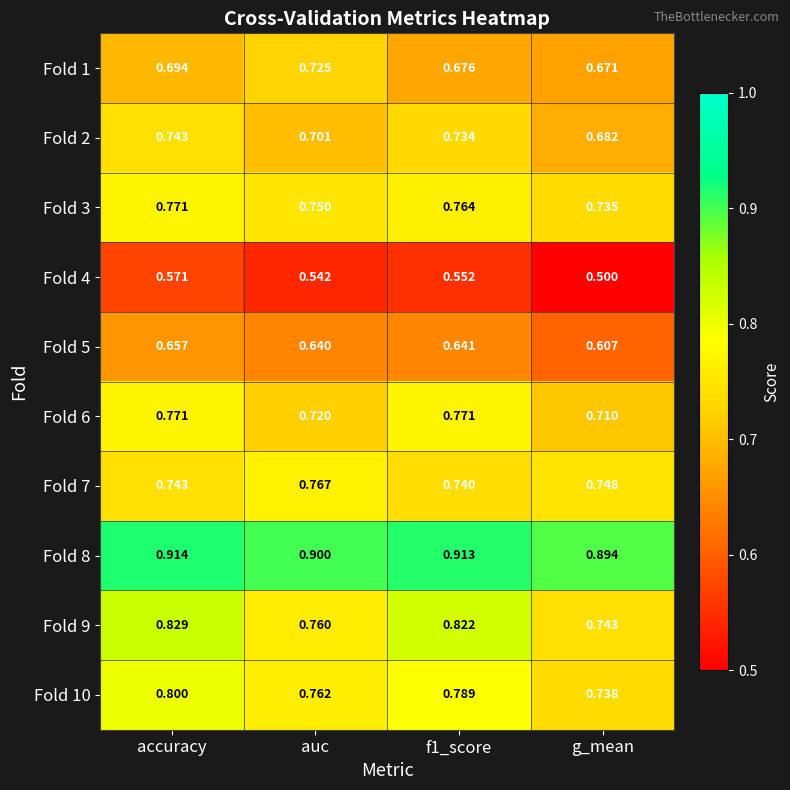

At which category is the sum across all series the highest?

accuracy